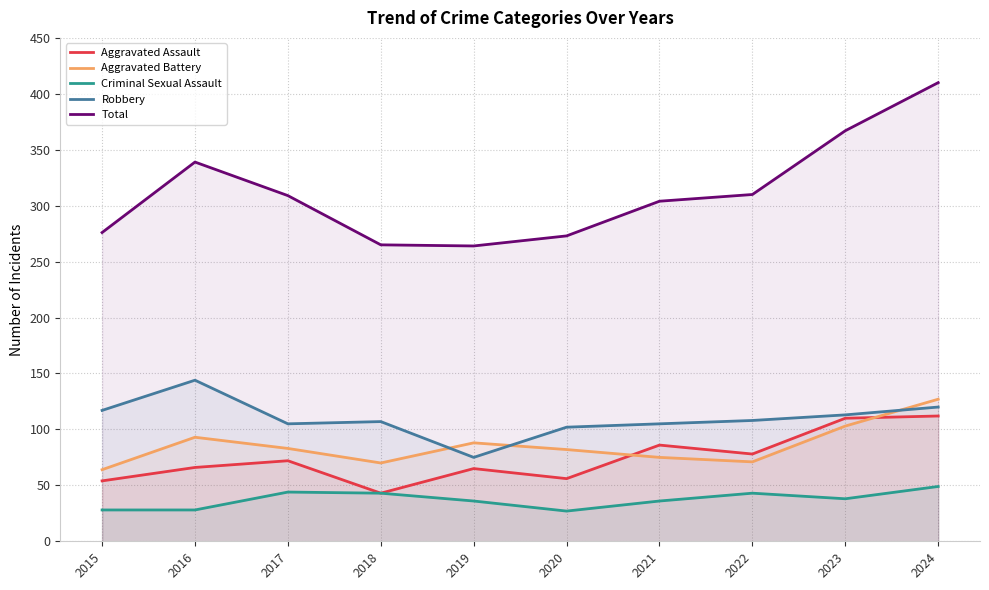

What are all the series names shown in the legend?

Aggravated Assault, Aggravated Battery, Criminal Sexual Assault, Robbery, Total